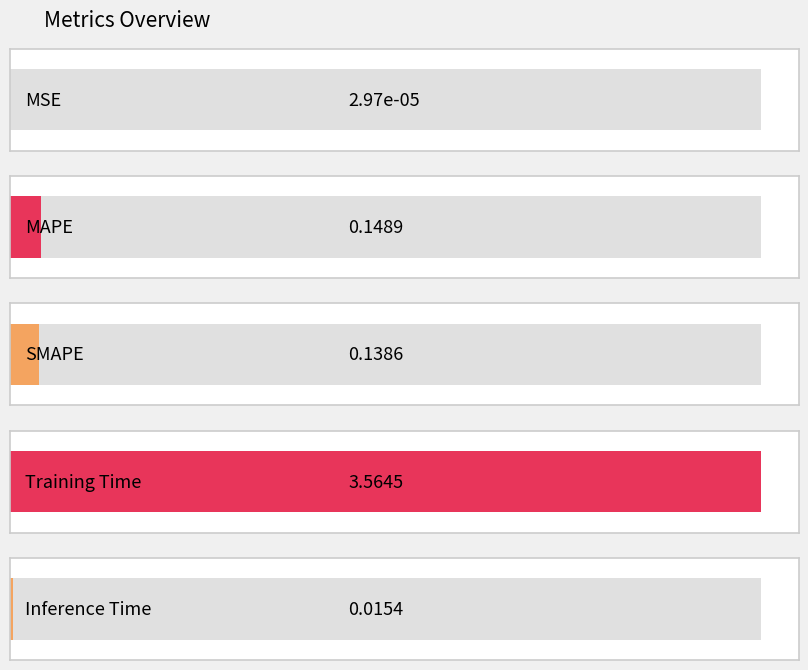

What is the greatest value displayed?

3.6